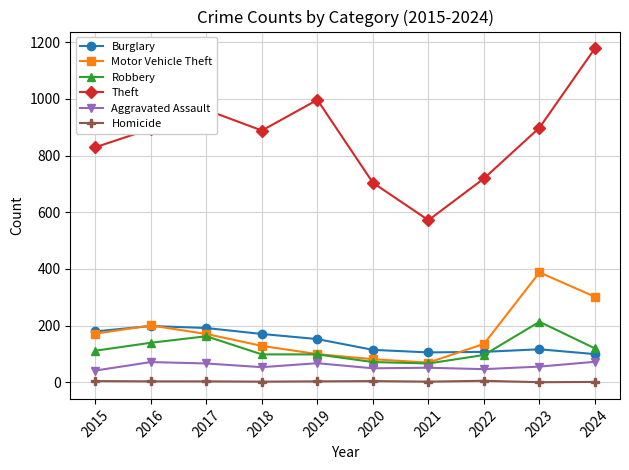

What is the total value across all series at 2021?

870